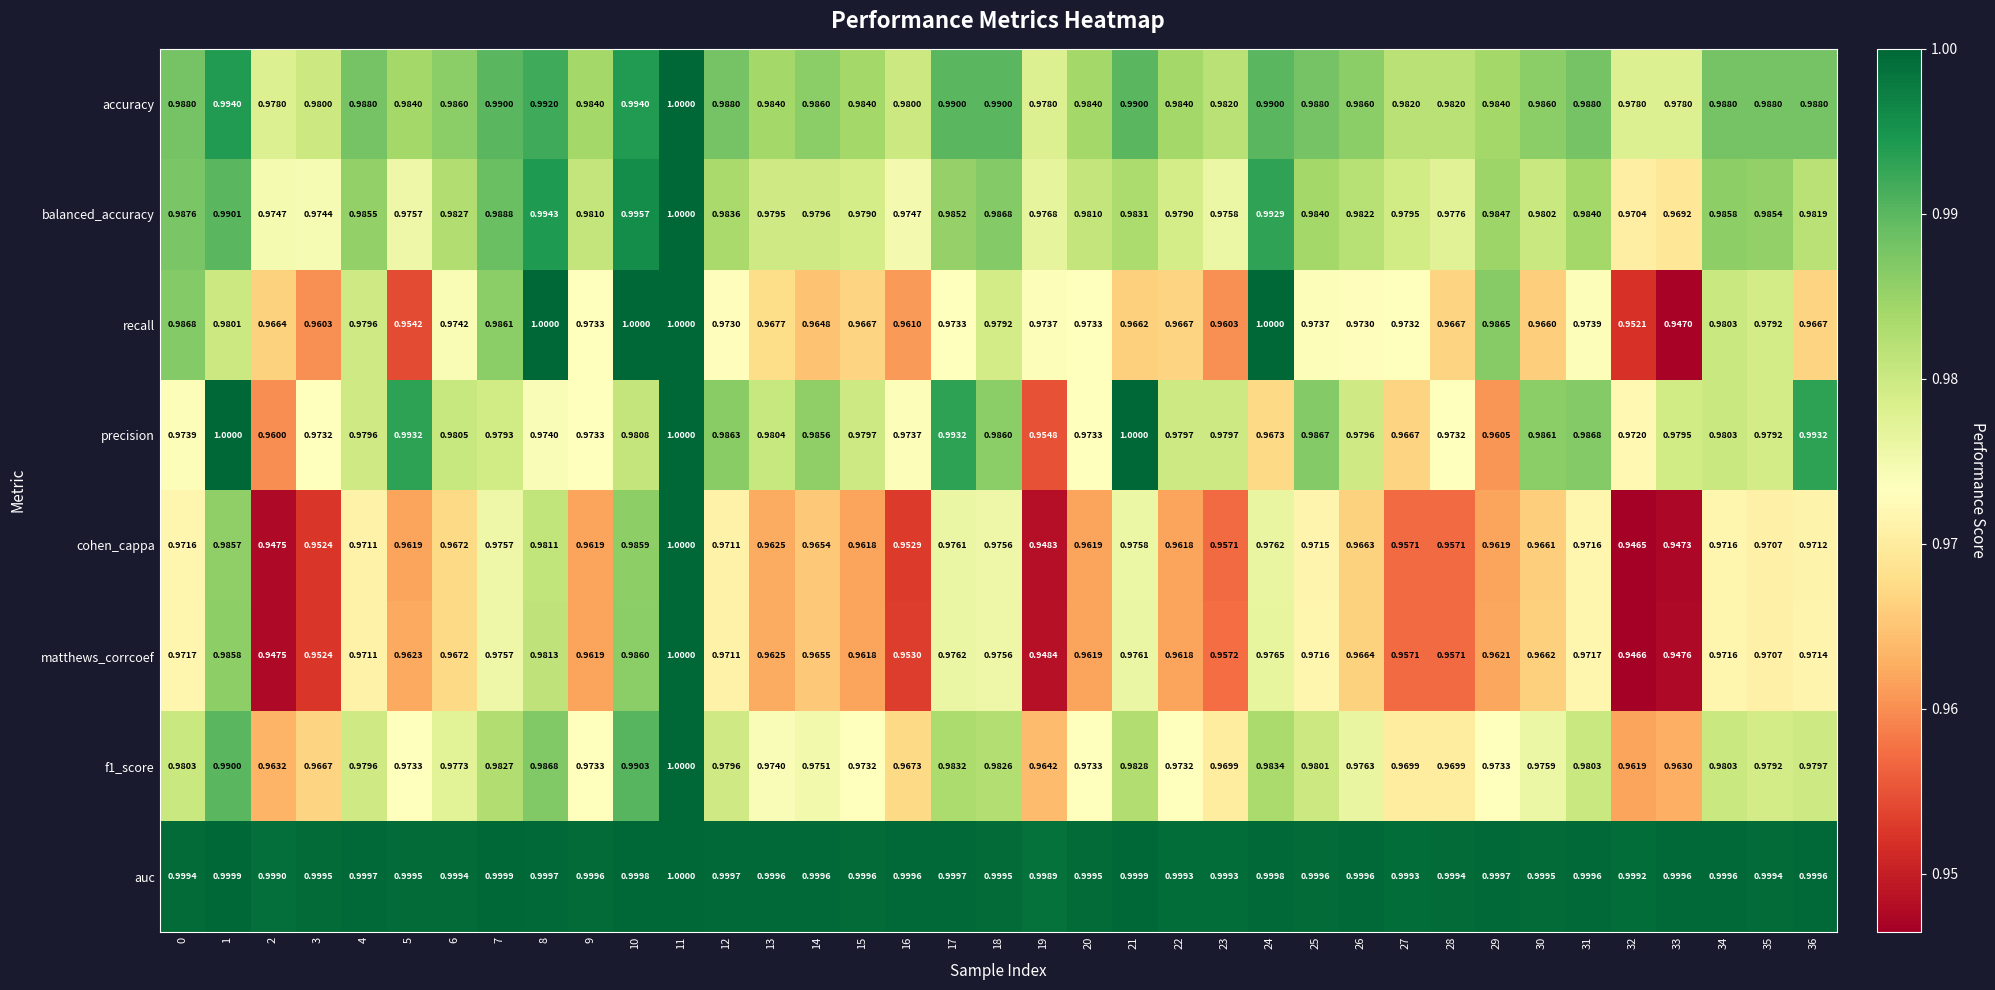

Which series has the largest total across all categories?

auc